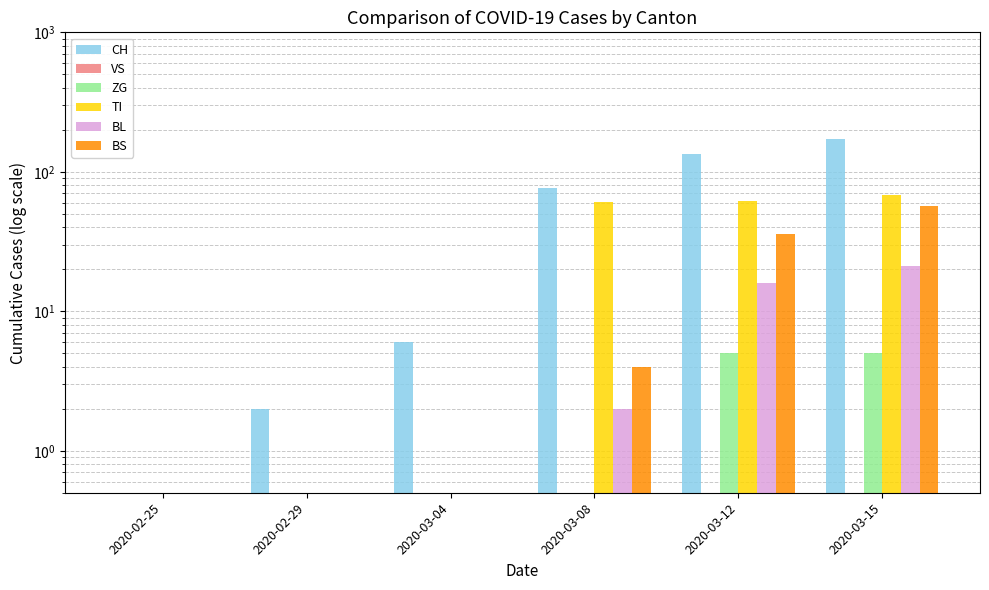

Reading left to right, list all the values displayed in this chart.

CH: 2020-02-25=0.5	2020-02-29=2.0	2020-03-04=6.0	2020-03-08=76.0	2020-03-12=134.0	2020-03-15=172.0
VS: 2020-02-25=0.5	2020-02-29=0.5	2020-03-04=0.5	2020-03-08=0.5	2020-03-12=0.5	2020-03-15=0.5
ZG: 2020-02-25=0.5	2020-02-29=0.5	2020-03-04=0.5	2020-03-08=0.5	2020-03-12=5.0	2020-03-15=5.0
TI: 2020-02-25=0.5	2020-02-29=0.5	2020-03-04=0.5	2020-03-08=61.0	2020-03-12=62.0	2020-03-15=68.0
BL: 2020-02-25=0.5	2020-02-29=0.5	2020-03-04=0.5	2020-03-08=2.0	2020-03-12=16.0	2020-03-15=21.0
BS: 2020-02-25=0.5	2020-02-29=0.5	2020-03-04=0.5	2020-03-08=4.0	2020-03-12=36.0	2020-03-15=57.0